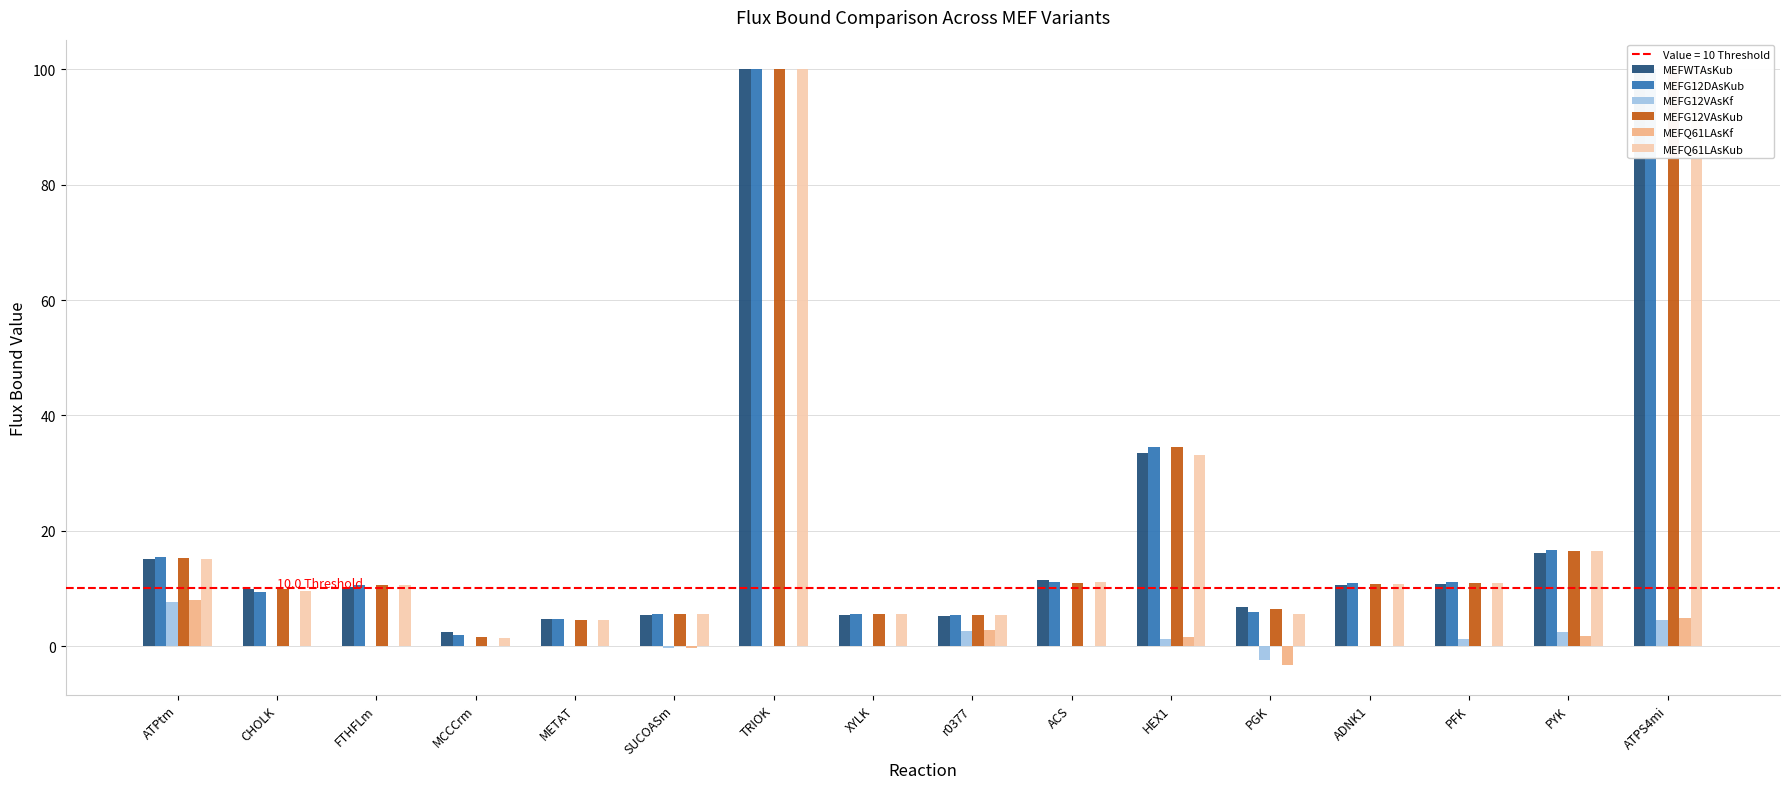

What are all the series names shown in the legend?

MEFWTAsKub, MEFG12DAsKub, MEFG12VAsKf, MEFG12VAsKub, MEFQ61LAsKf, MEFQ61LAsKub